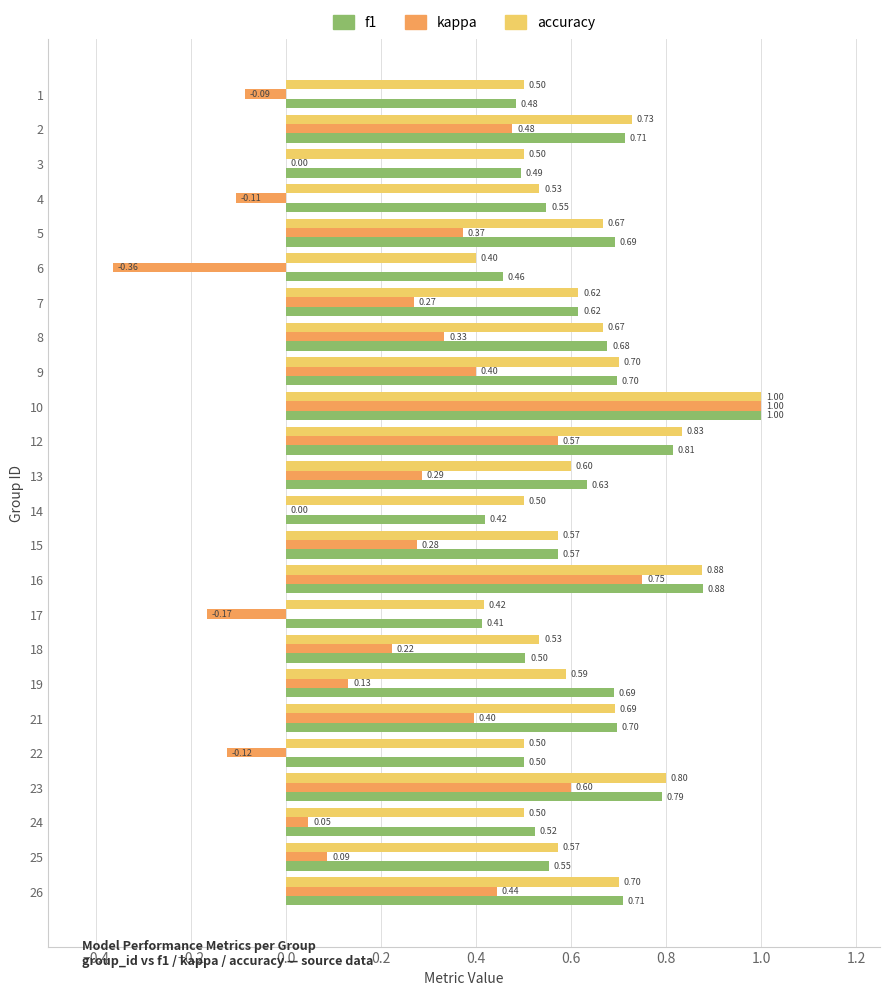

Which series has the widest spread of values?

kappa